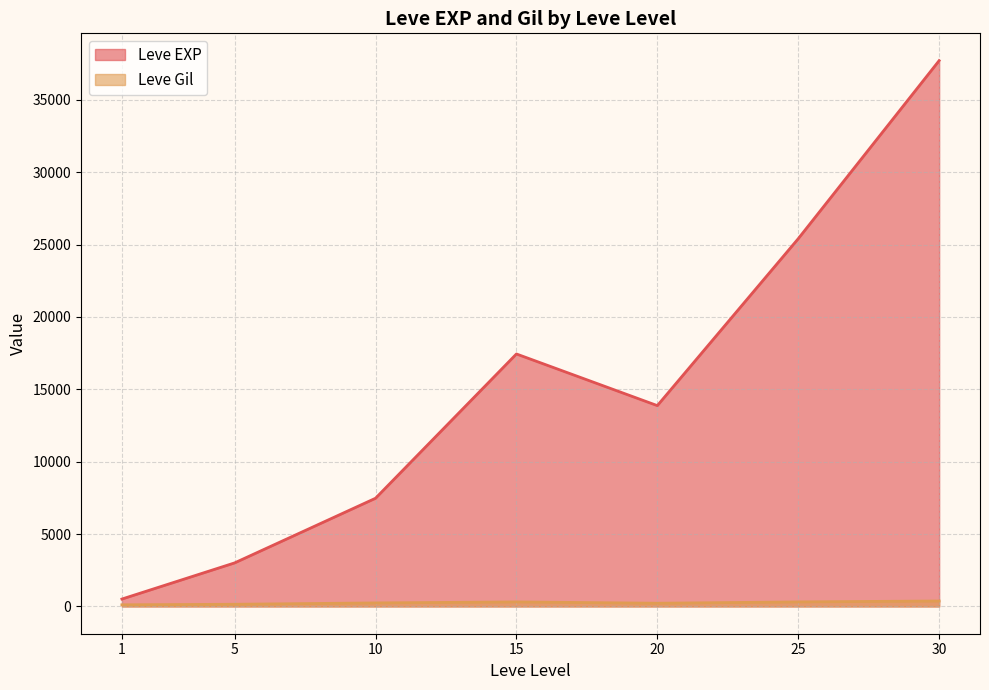

What is the difference between the highest and lowest values at 15?

17133.0